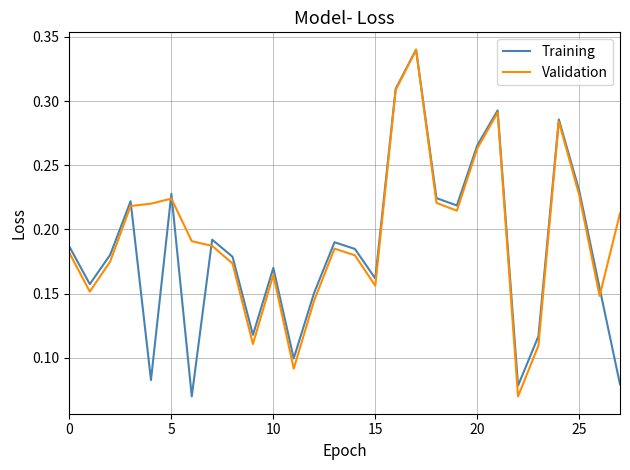

Does the chart display data point markers on the line(s)?

No